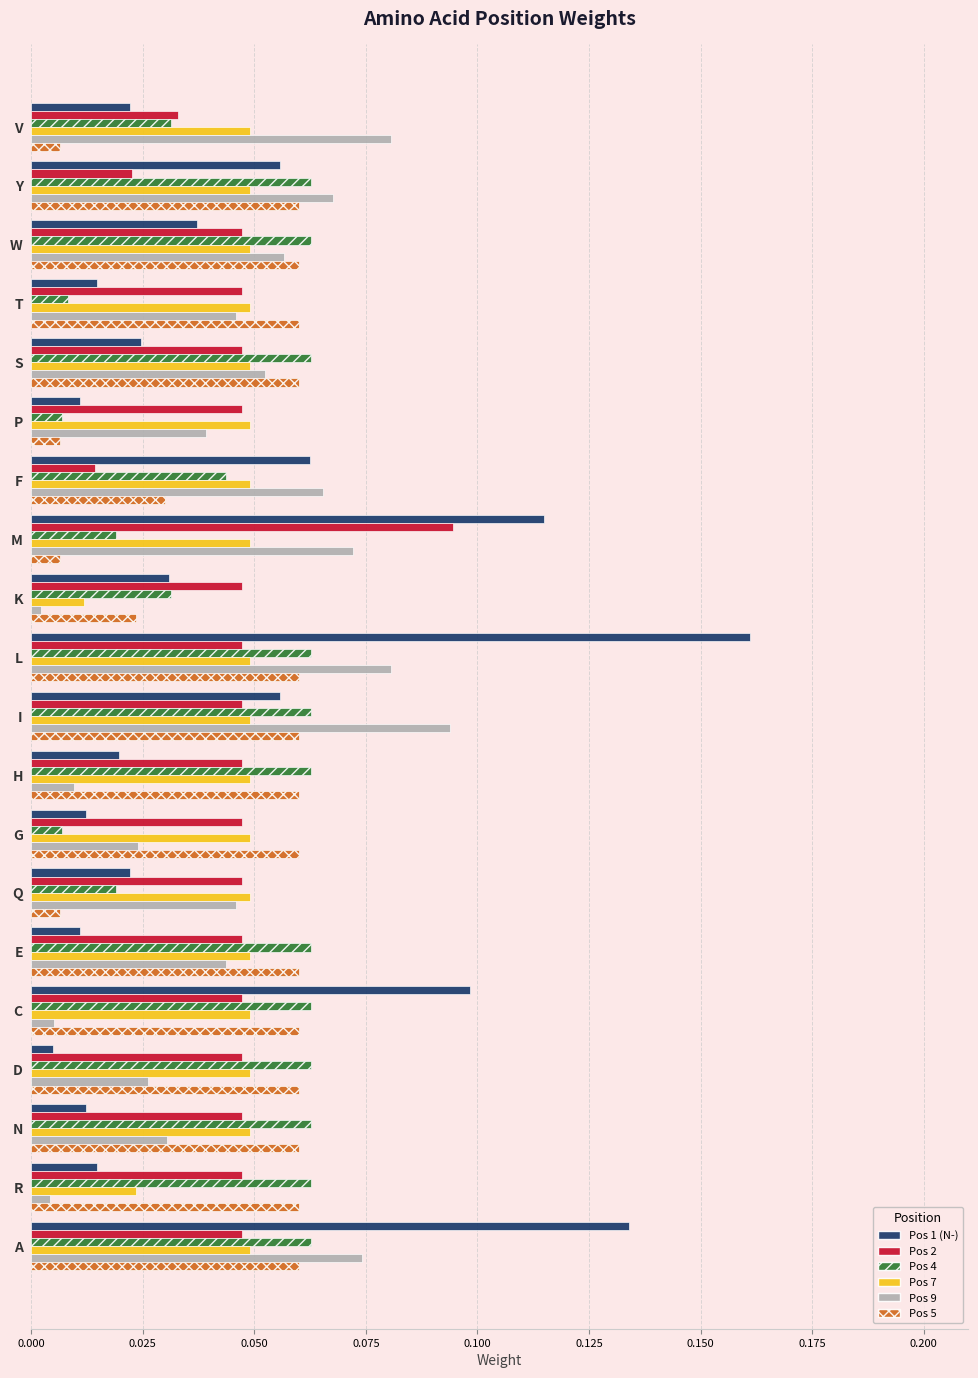

At which category is the sum across all series the highest?

L